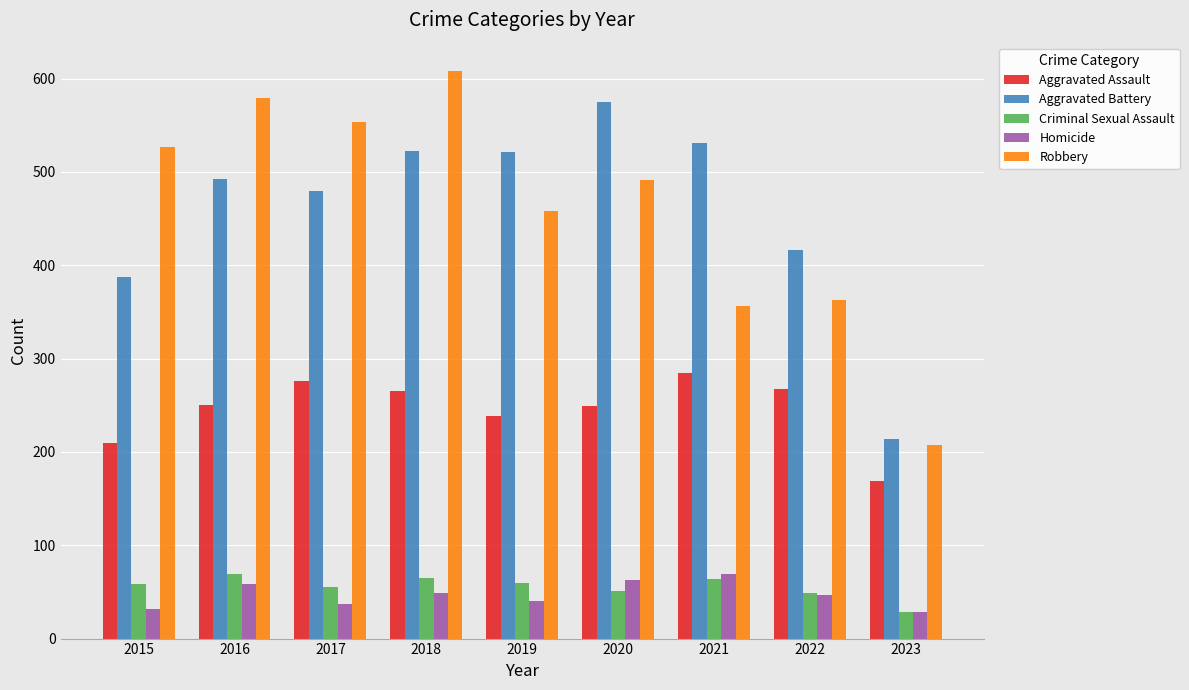

The Aggravated Assault series shows 168 at 2018. True or false?

False